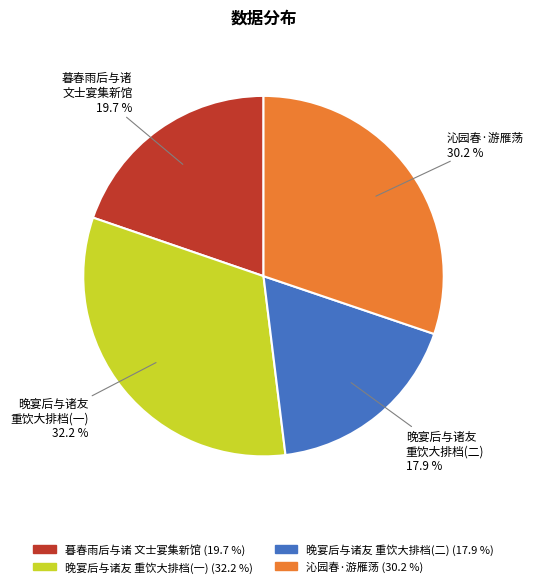

Is there any slice that represents more than half of the pie?

No